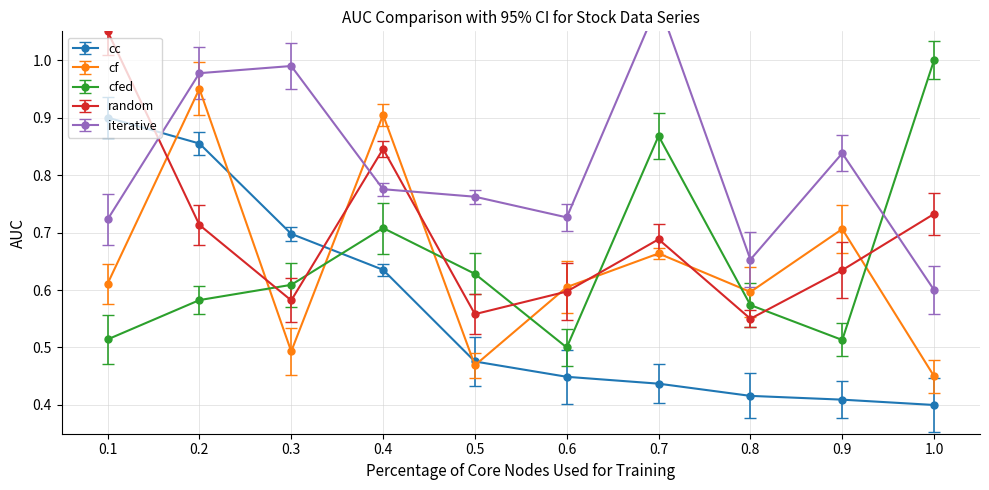

At which category does cf reach its first local valley?

3